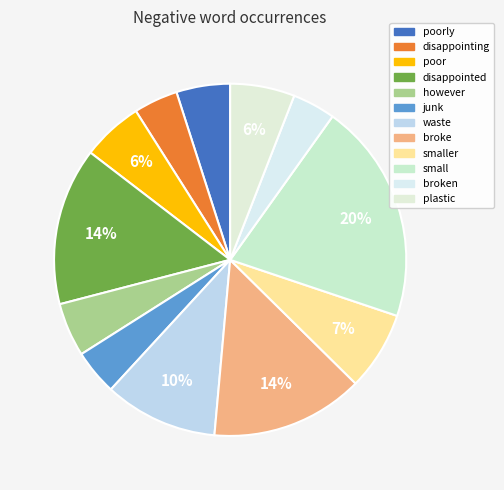

Count the number of slices in the pie.

12